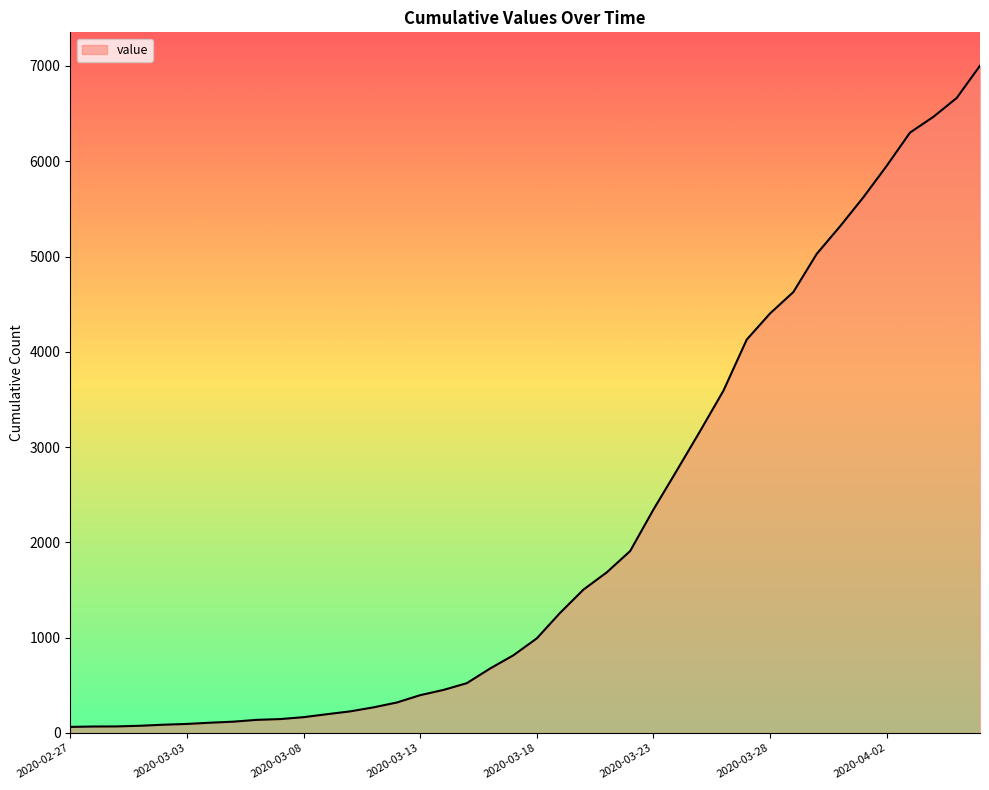

What is the difference between the maximum and minimum values?

6939